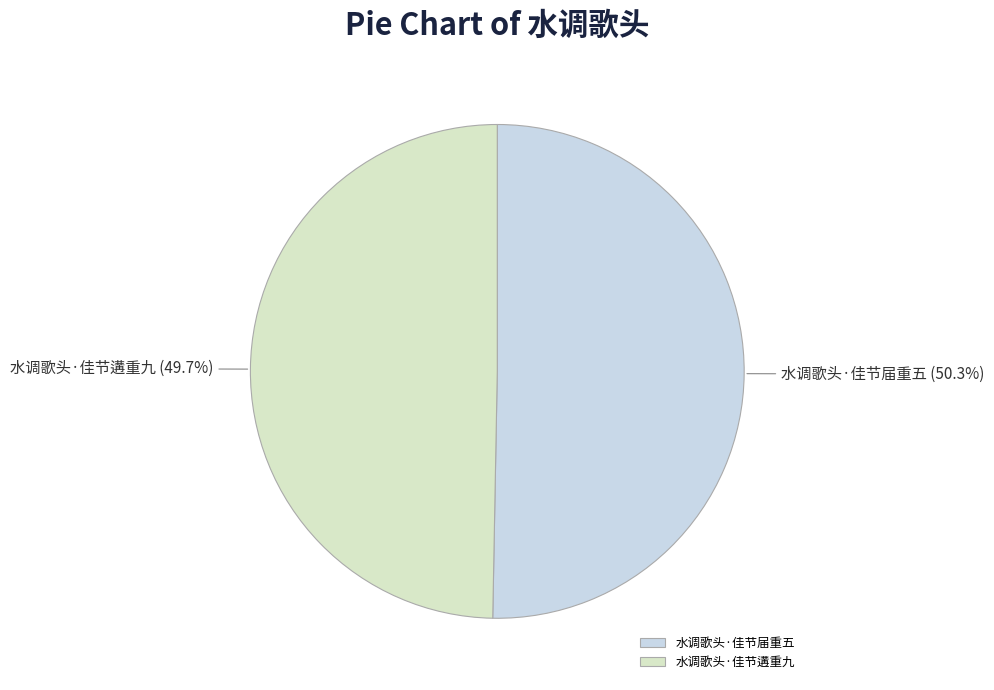

Between 水调歌头·佳节届重五 and 水调歌头·佳节遘重九, which is larger?

水调歌头·佳节届重五